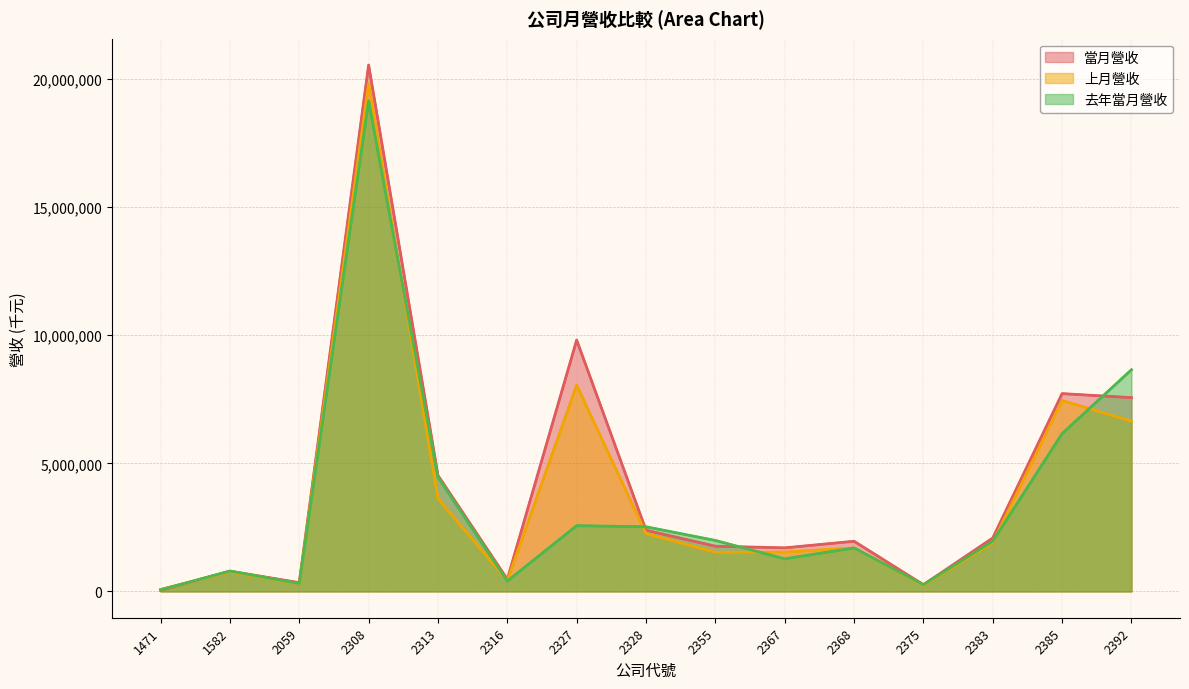

At 2367, list the series in order from smallest to largest.

去年當月營收, 上月營收, 當月營收